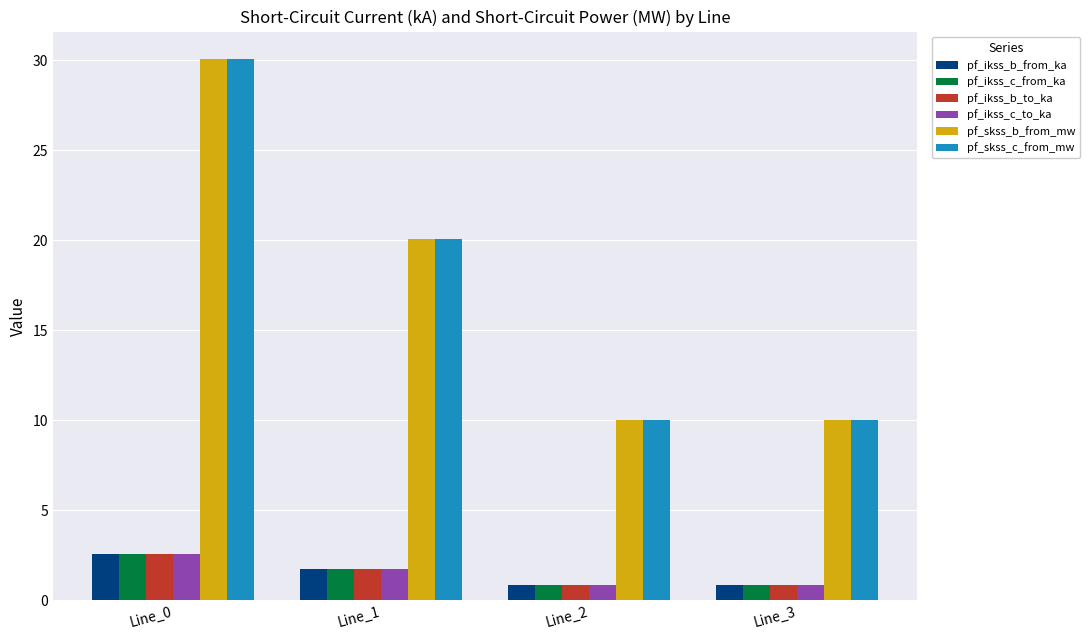

At which category is the sum across all series the highest?

Line_0